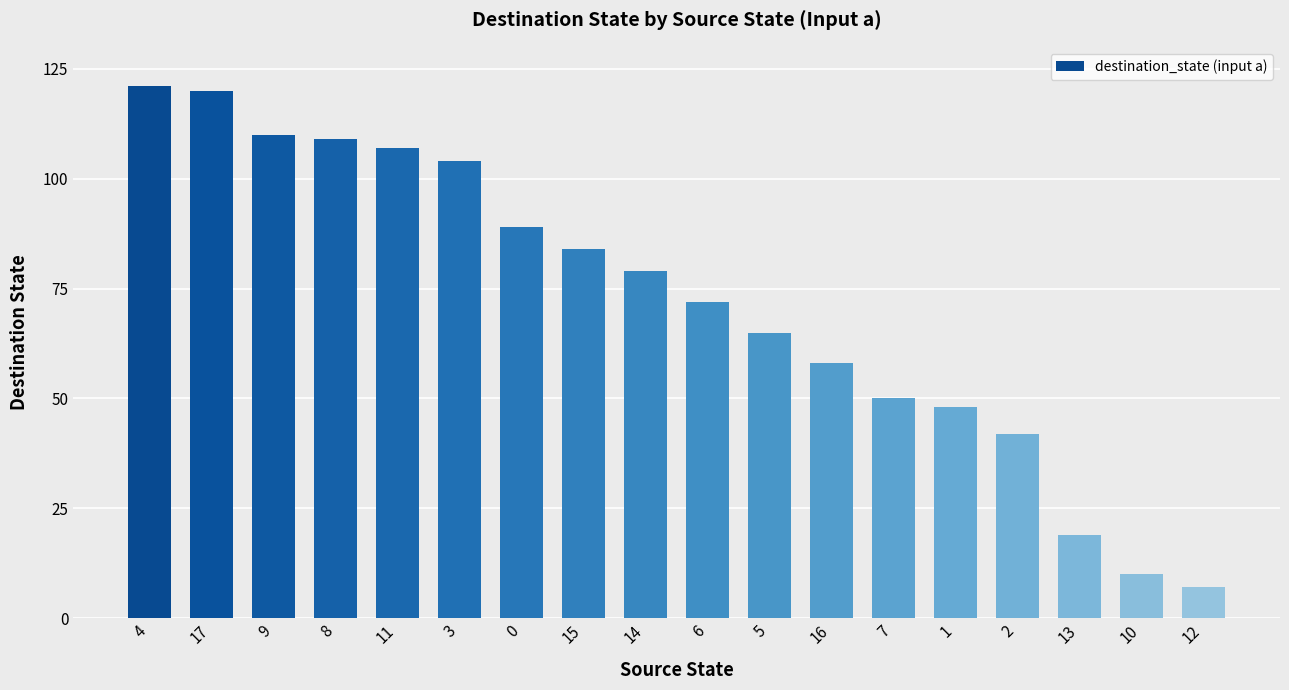

What is the difference between the maximum and minimum values?

114